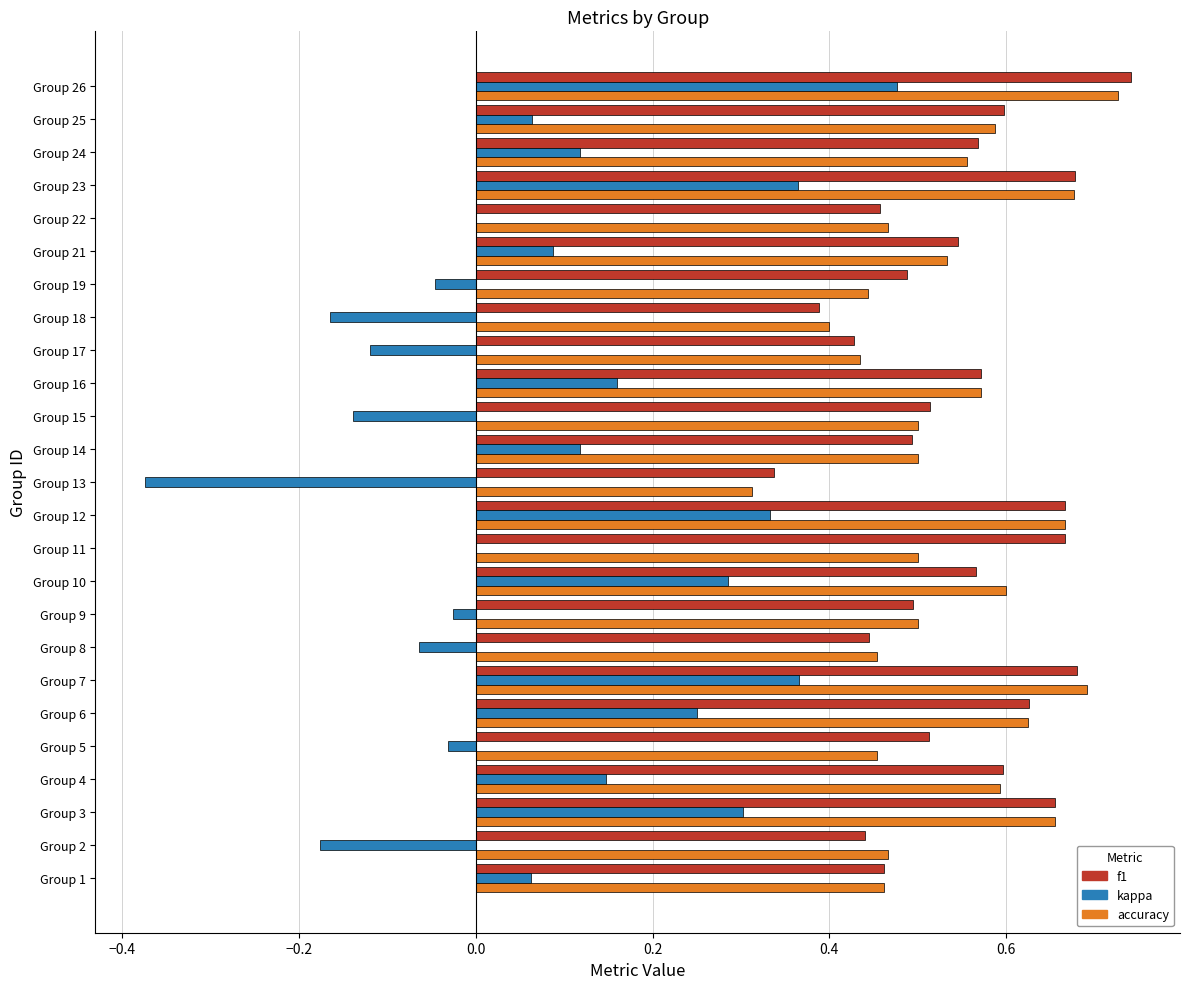

What is the sum of the kappa values at Group 13 and Group 21?

-0.3